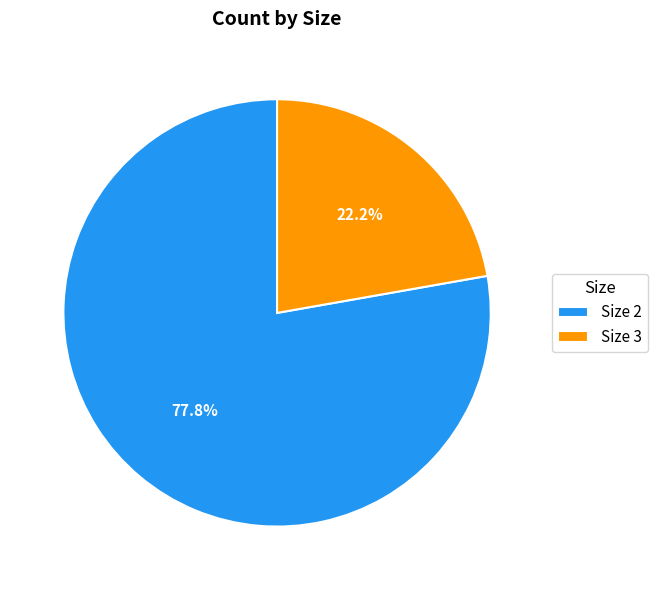

Rank the categories by value from lowest to highest.

Size 3, Size 2